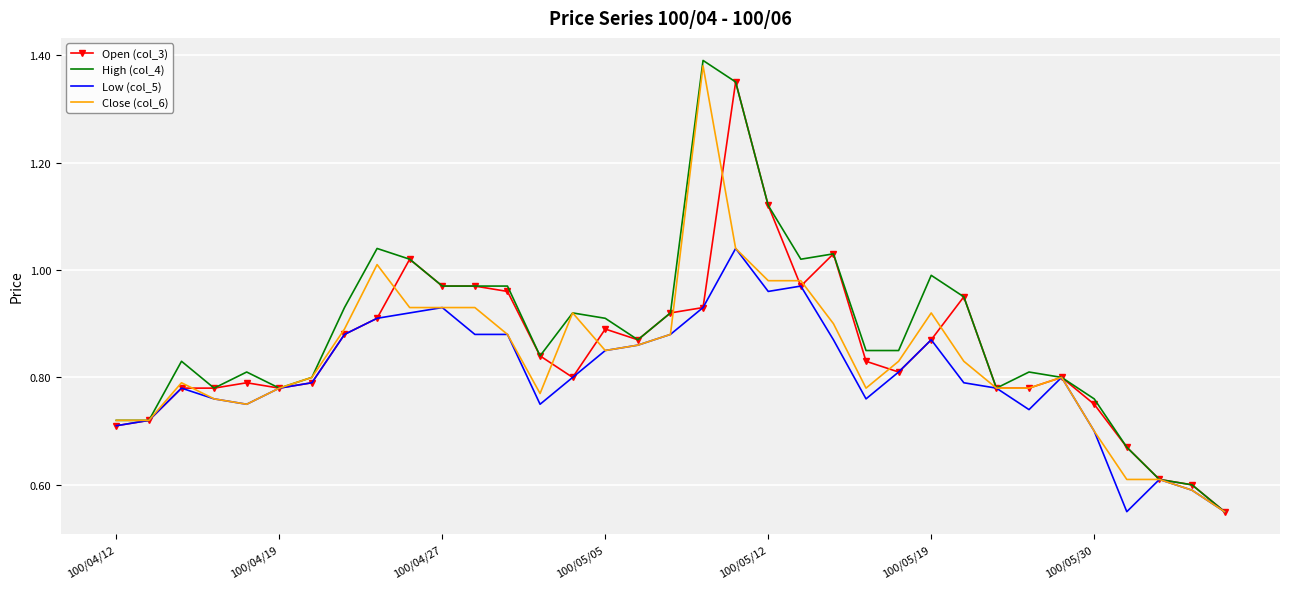

Which series has the widest spread of values?

High (col_4)